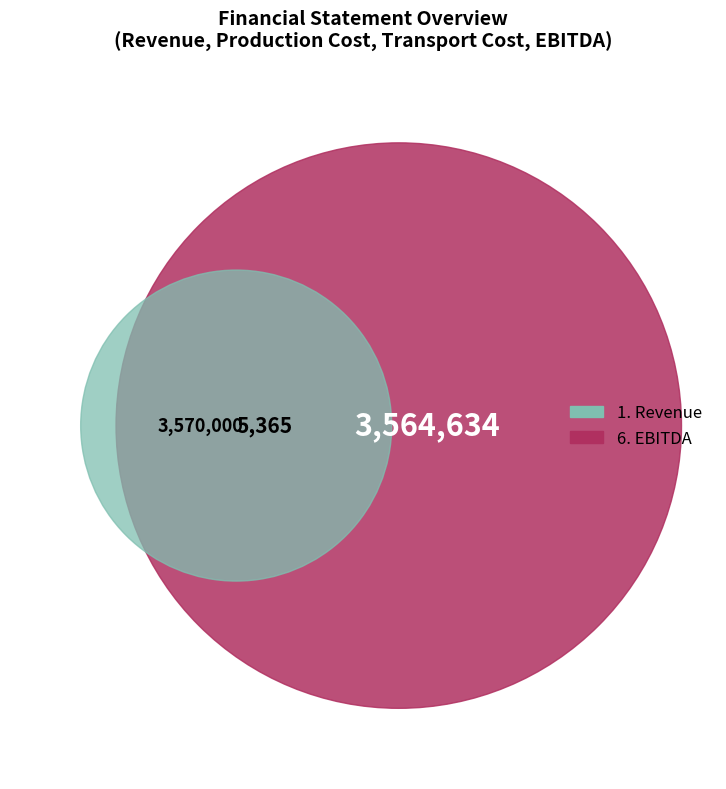

What portion of the pie excludes 6. EBITDA?

50.1%